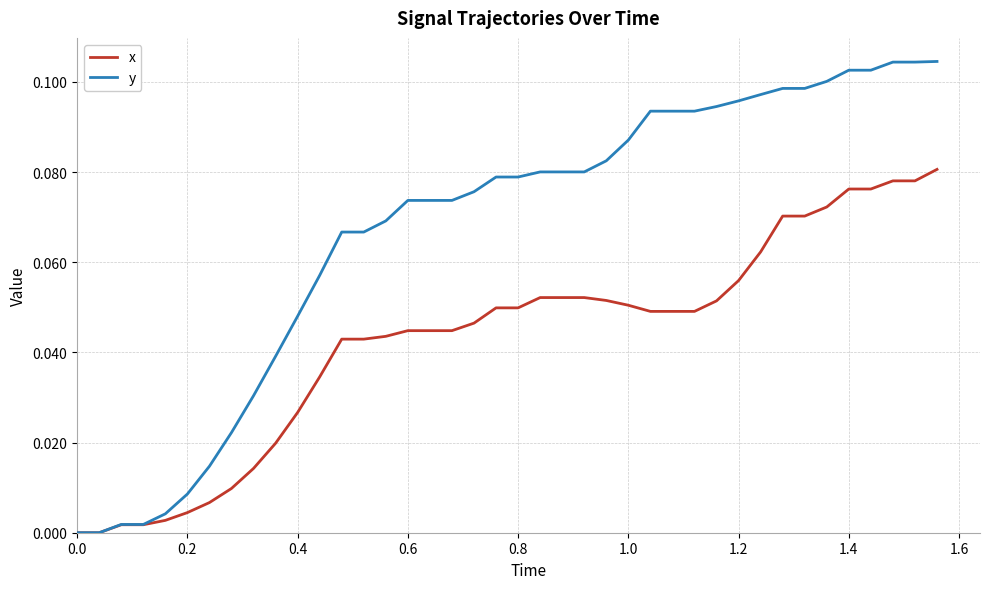

Which series has the largest total across all categories?

y